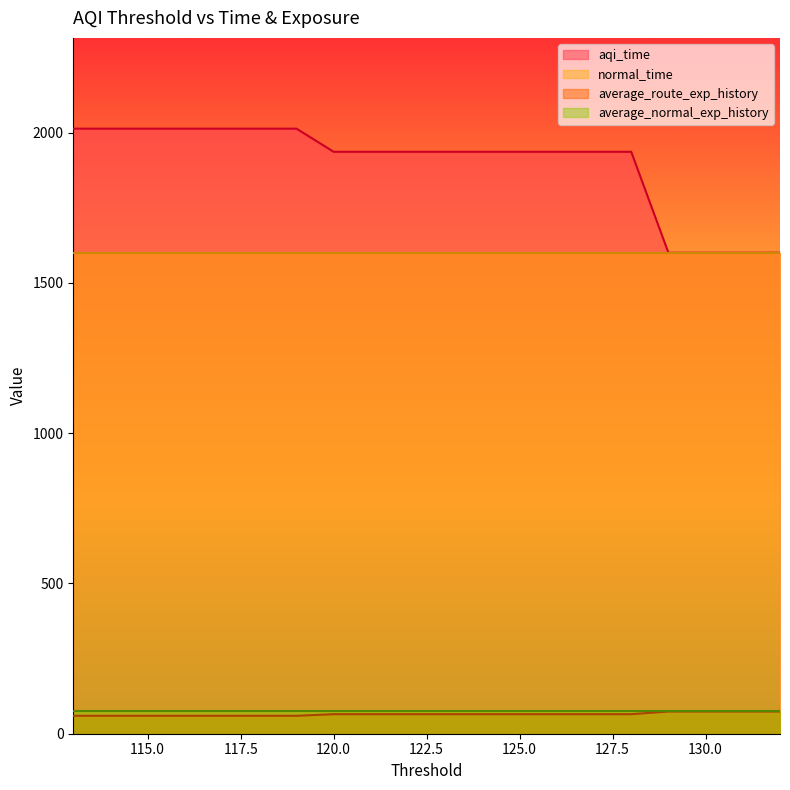

What is the approximate value of aqi_time at 123?

1936.2